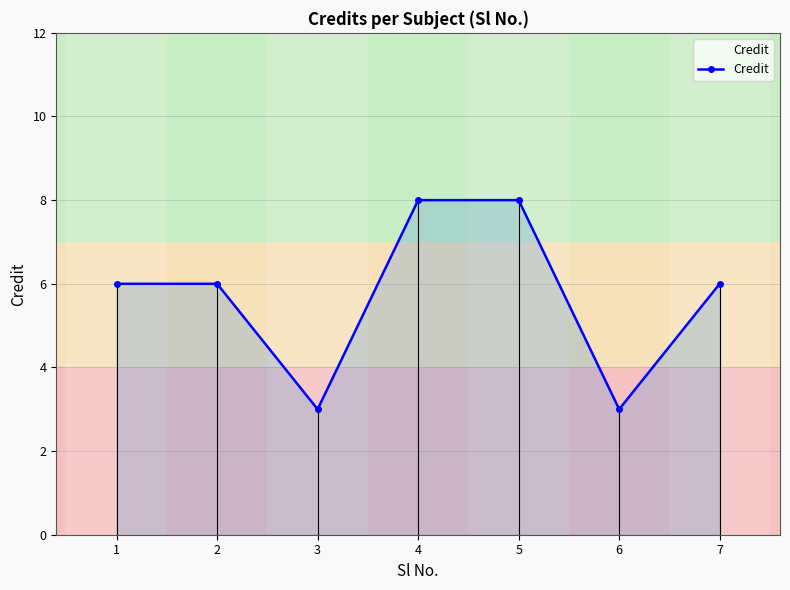

What is the difference between the maximum and second lowest values?

5